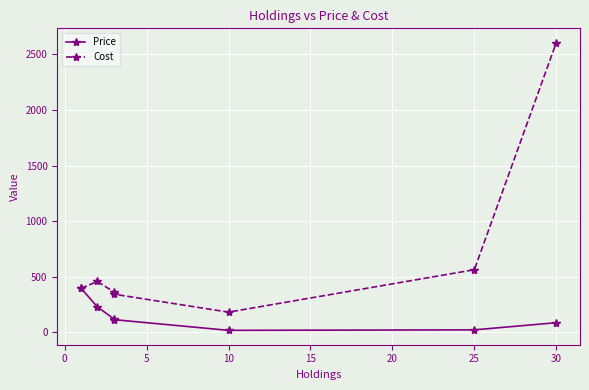

How many data points in Price are above 114?

4